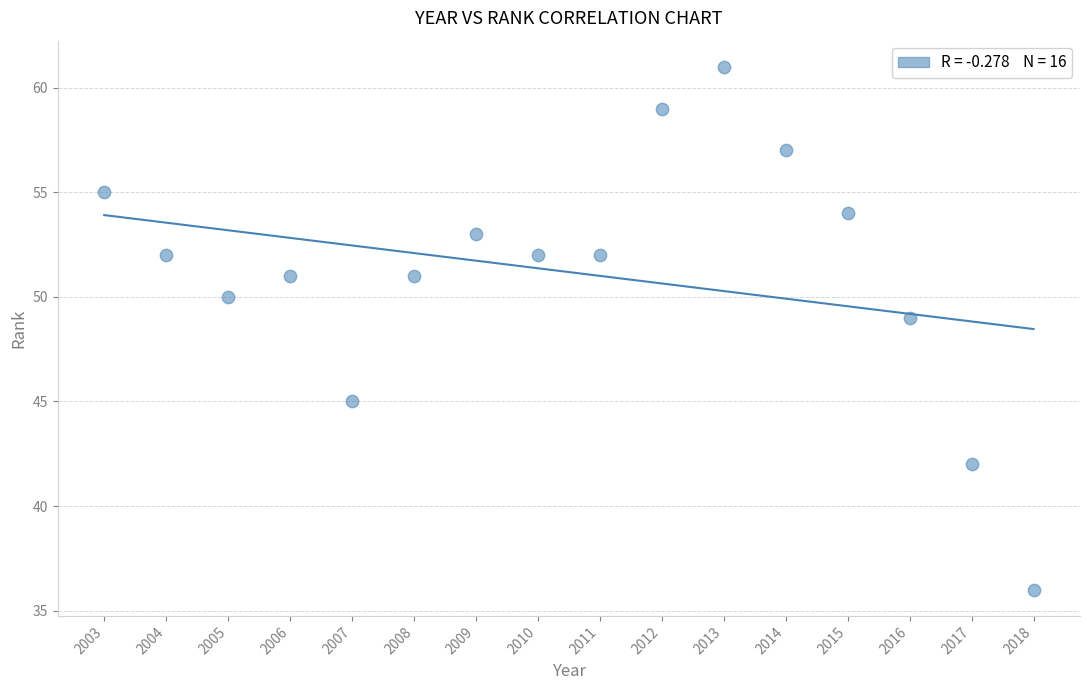

What Y value in the scatter plot is closest to 48?

49